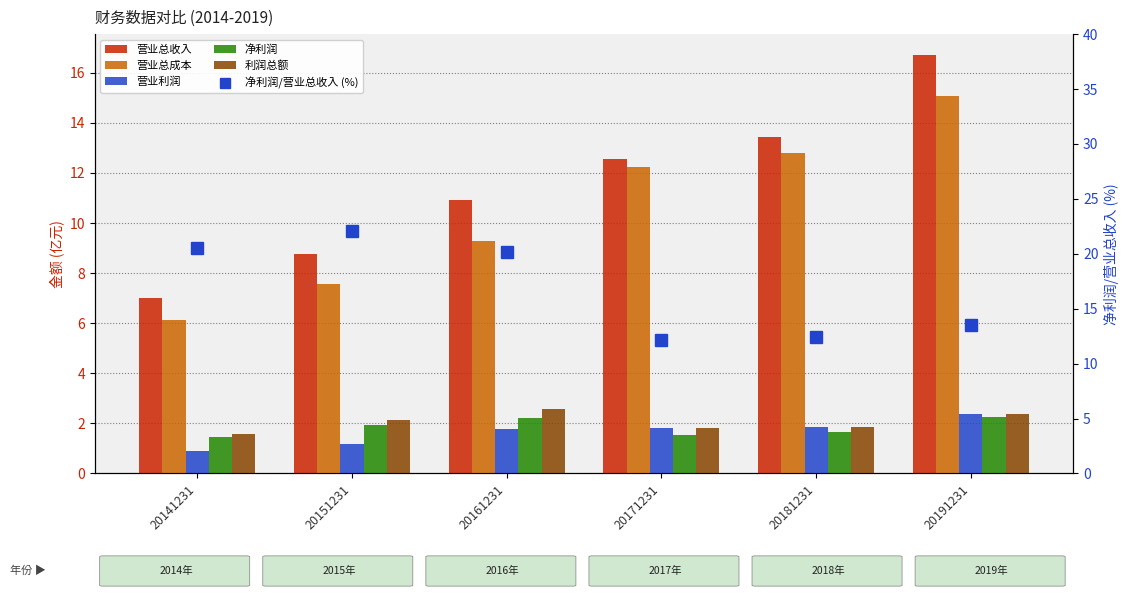

Reading right to left, what are all the values shown in this chart?

营业总收入: 16.7	13.5	12.6	10.9	8.8	7.0
营业总成本: 15.1	12.8	12.2	9.3	7.6	6.1
营业利润: 2.4	1.9	1.8	1.8	1.2	0.9
净利润: 2.3	1.7	1.5	2.2	1.9	1.4
利润总额: 2.4	1.9	1.8	2.6	2.2	1.6
净利润/营业总收入 (%): 13.5	12.5	12.2	20.2	22.0	20.6